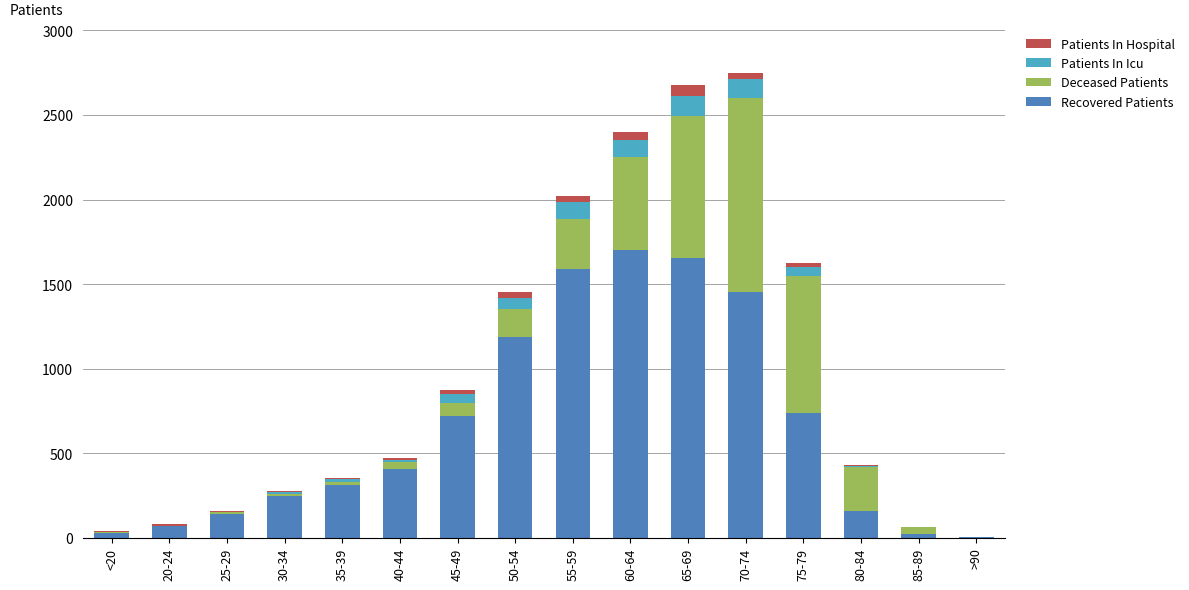

Are the bars grouped side by side (vs. stacked)?

No